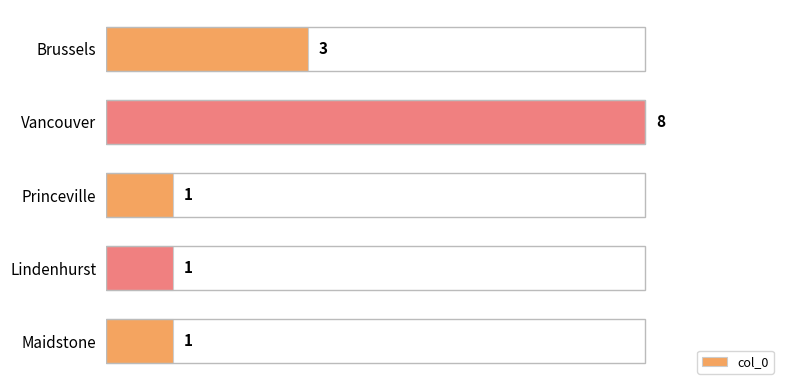

How many data points are above 1?

2